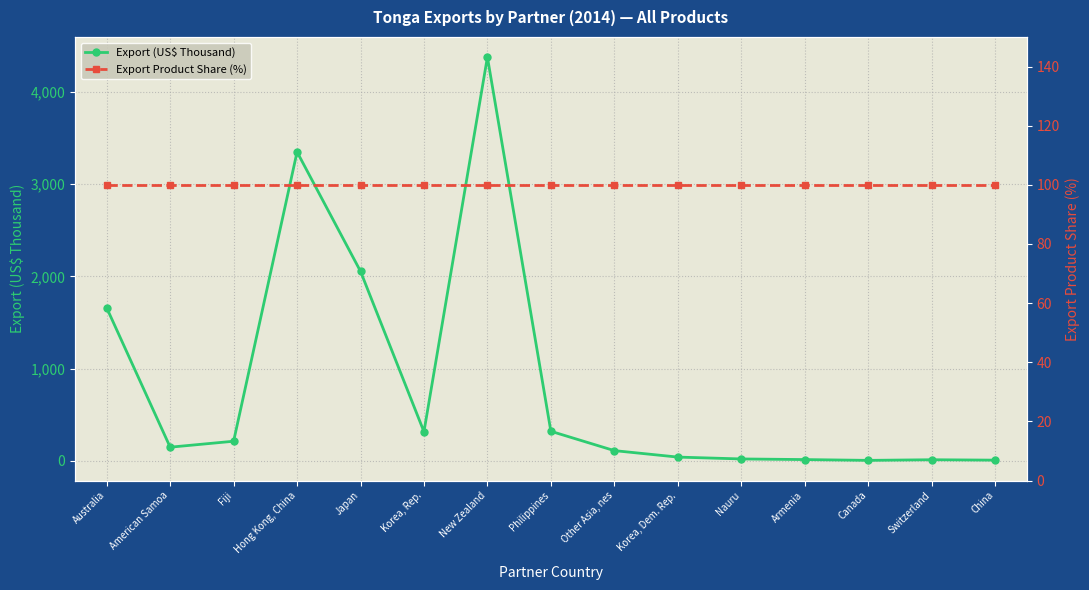

Reading left to right, transcribe all the data shown in this chart.

Export (US$ Thousand): 1657.4	146.8	211.3	3348.6	2054.0	314.4	4377.1	319.3	109.5	39.4	19.2	12.4	3.8	10.6	6.2
Export Product Share (%): 100.0	100.0	100.0	100.0	100.0	100.0	100.0	100.0	100.0	100.0	100.0	100.0	100.0	100.0	100.0